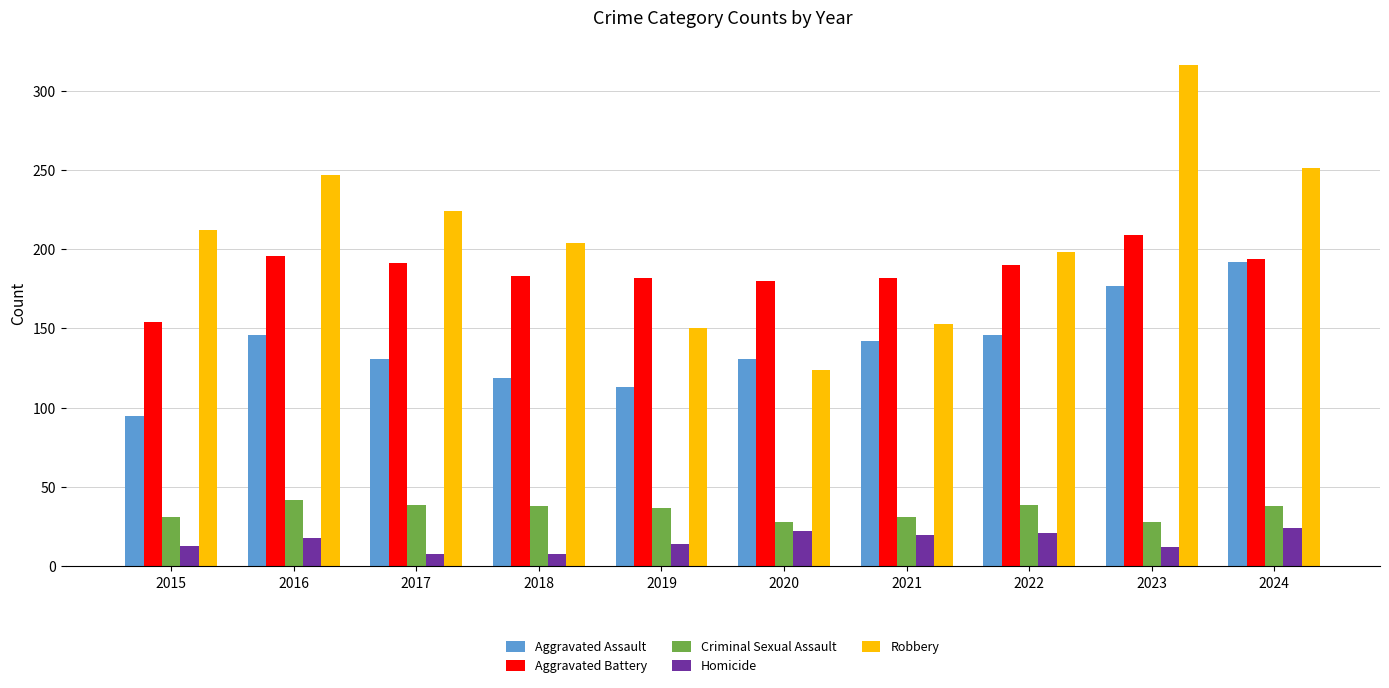

Read the Aggravated Battery value at 2022, to the nearest 5.

190